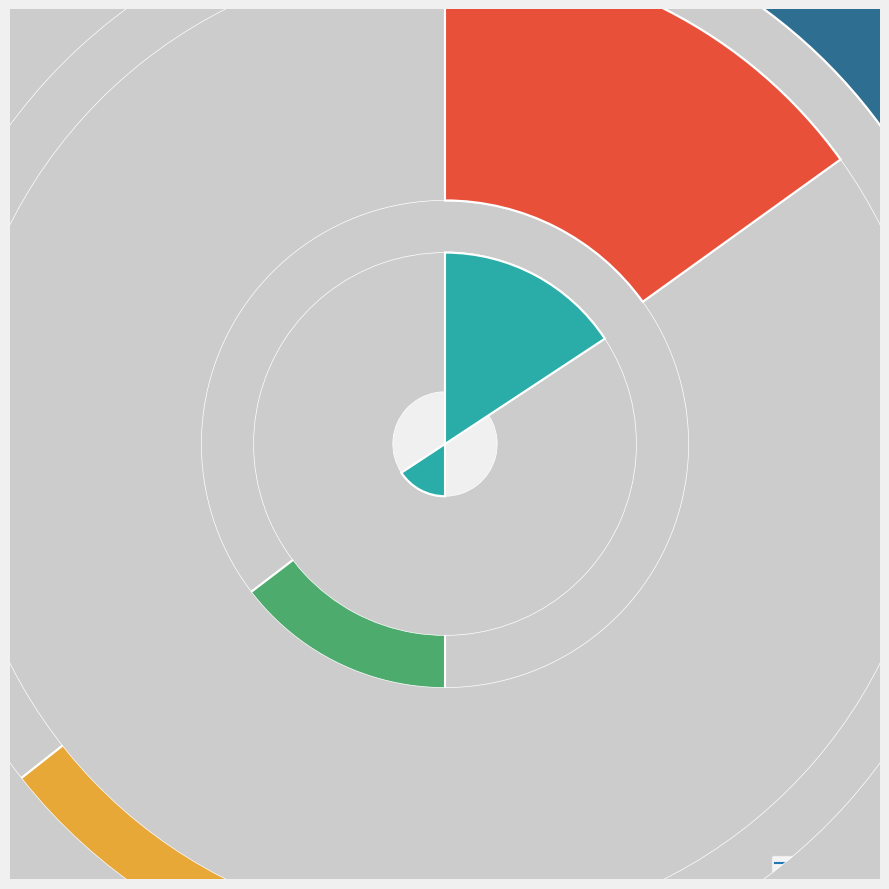

Which category has the smallest portion of the pie?

25.03.21 14:03